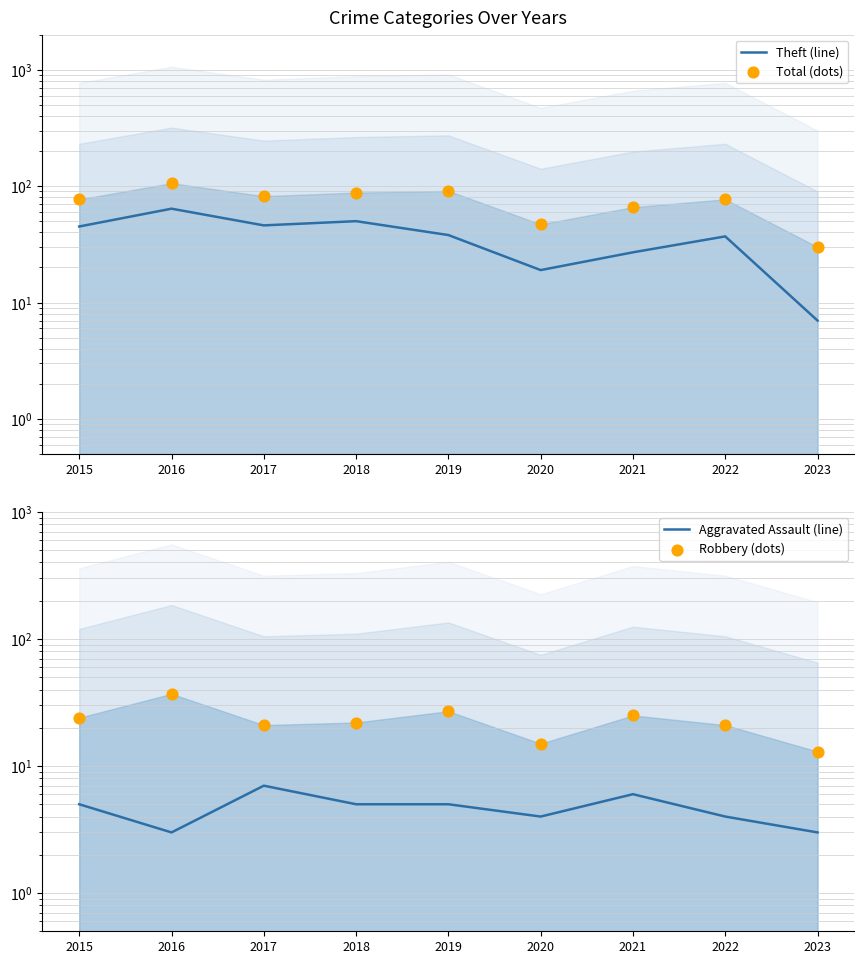

Which series has the largest total across all categories?

Total (dots)